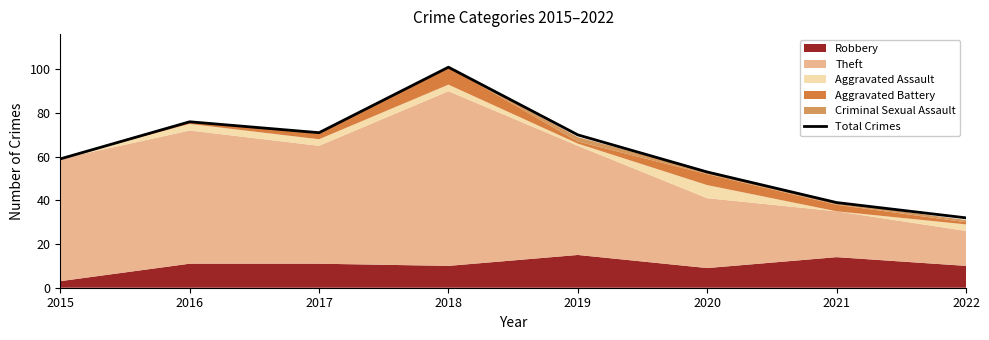

What is the difference between the maximum and second lowest values?

62